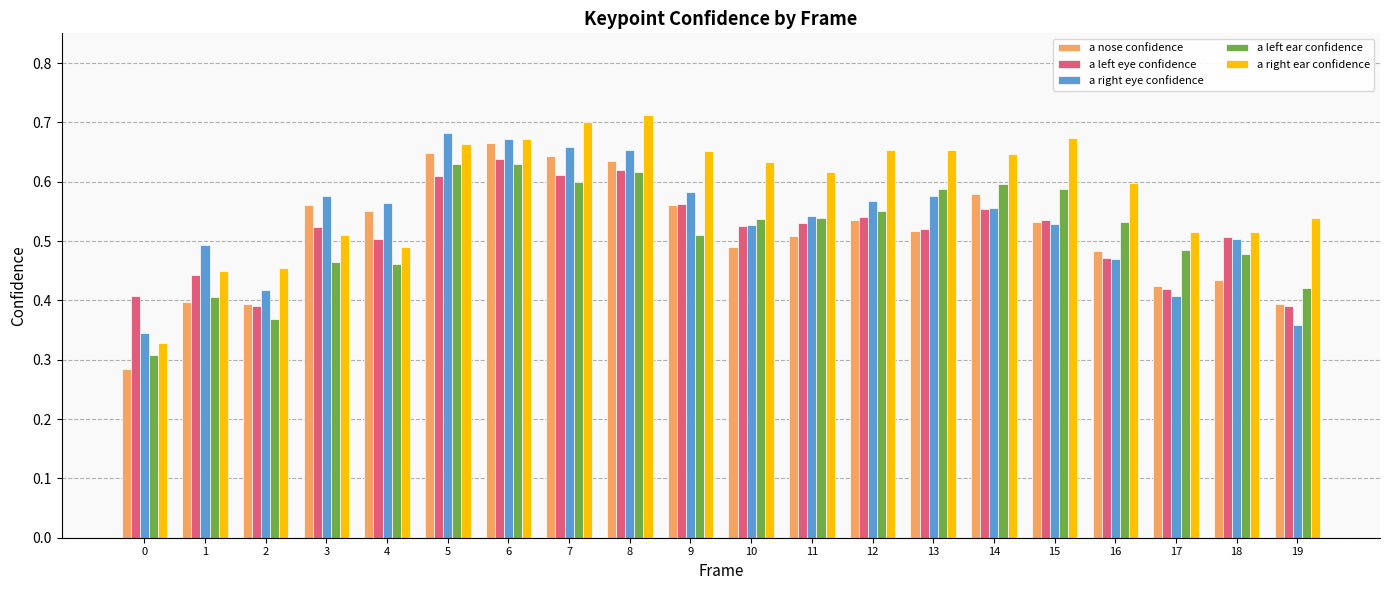

How many bars are there in each group?

5